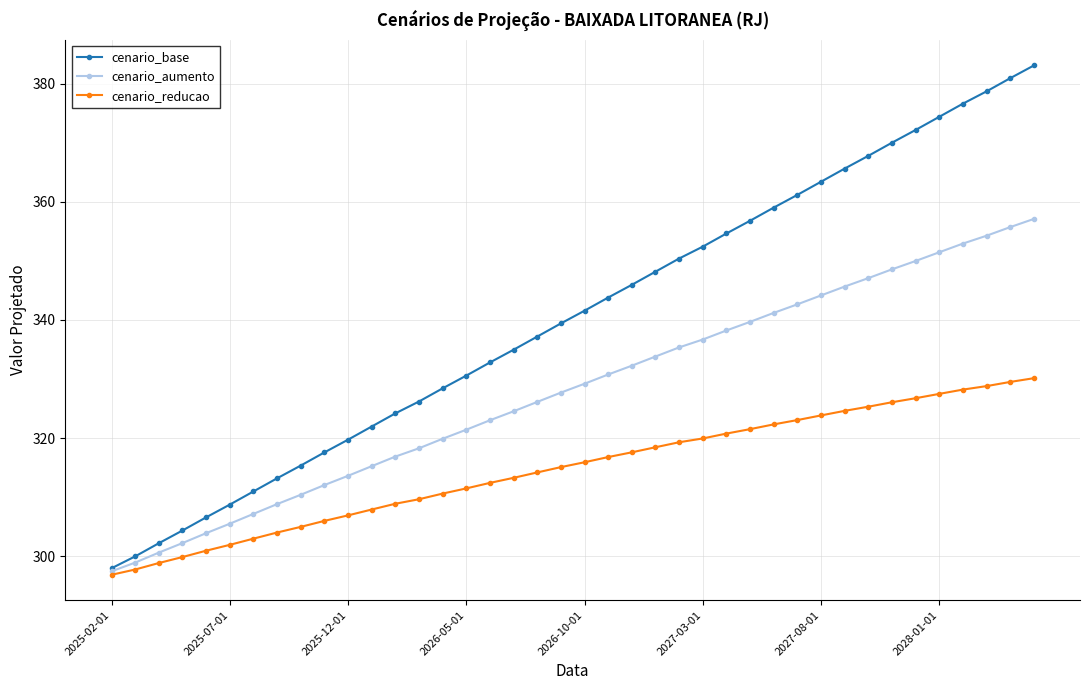

What is the difference between the second highest and second lowest values in the cenario_base series?

81.0